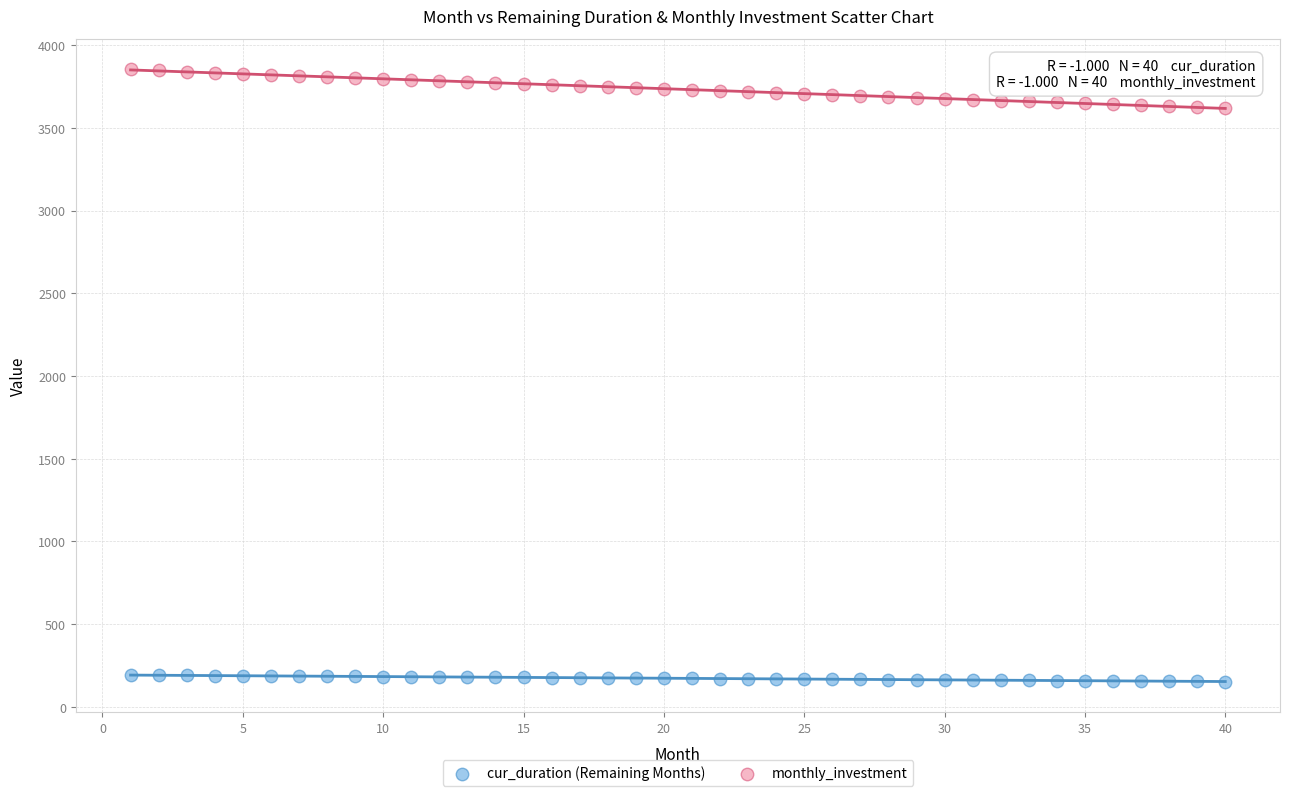

What is the X range (max minus min) for the scatter plot?

39.0